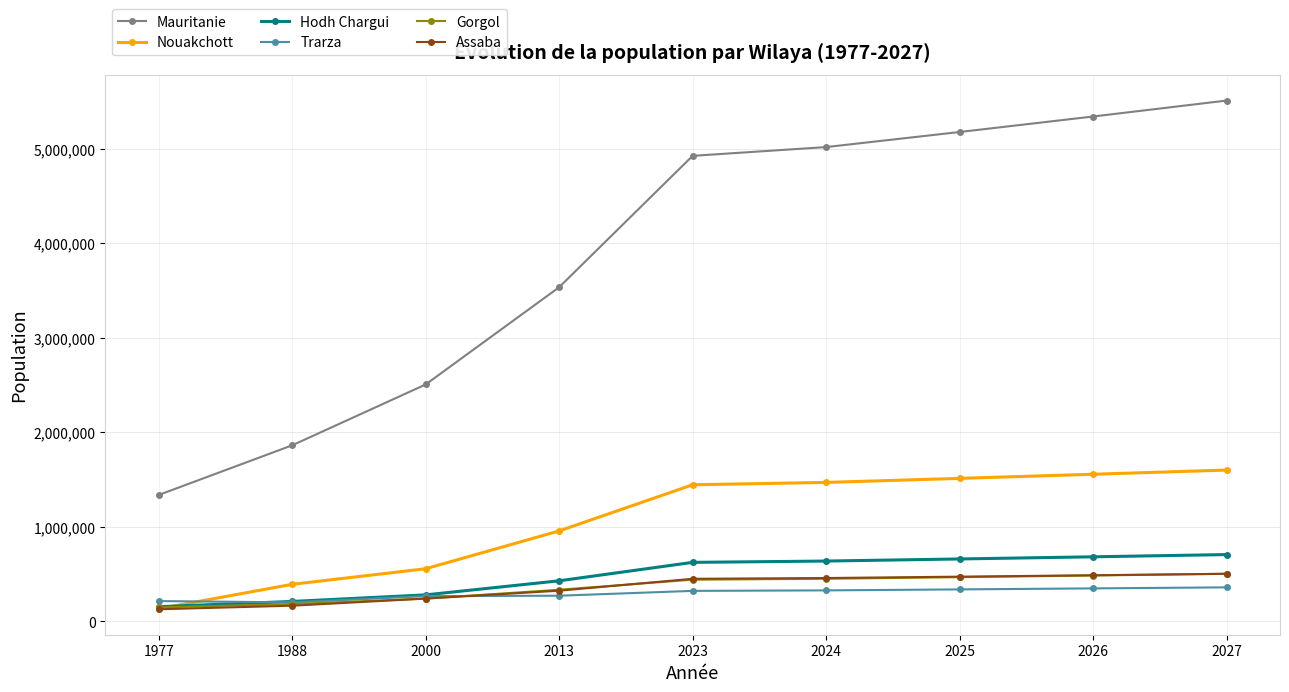

How many intersections are there between Hodh Chargui and Trarza?

1